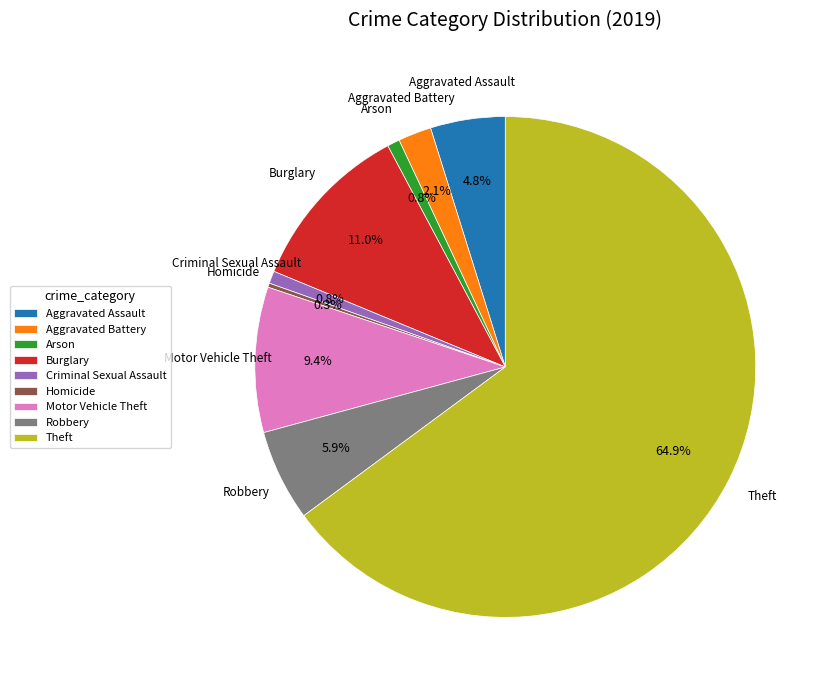

To the nearest percent, what is the combined percentage of Aggravated Battery and Arson?

3%